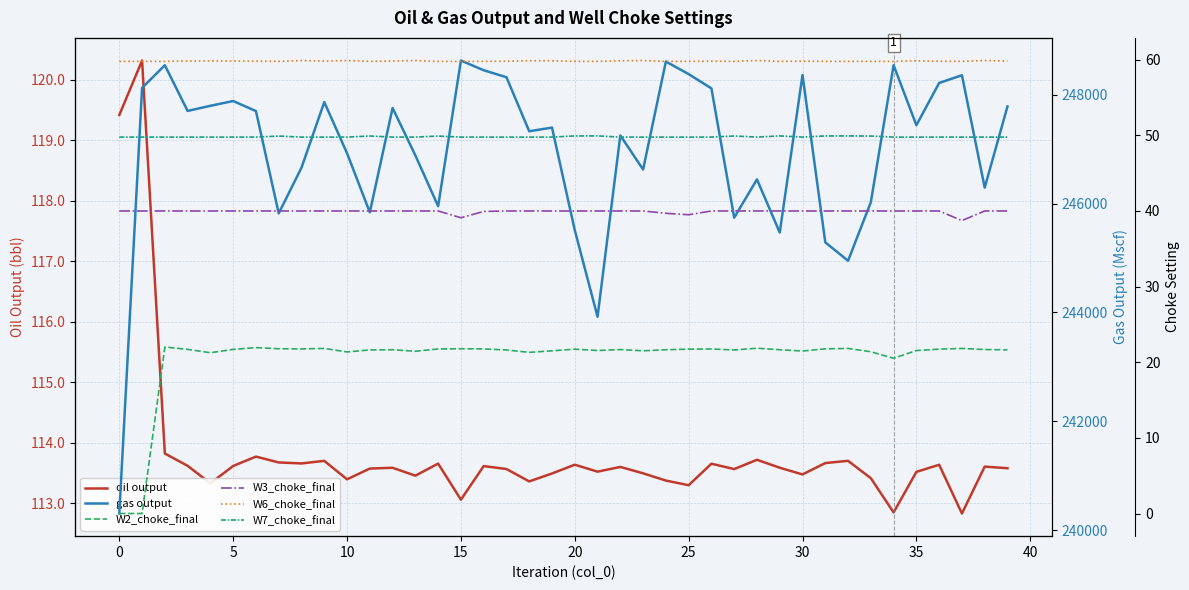

What are all the series names shown in the legend?

oil output, gas output, W2_choke_final, W3_choke_final, W6_choke_final, W7_choke_final